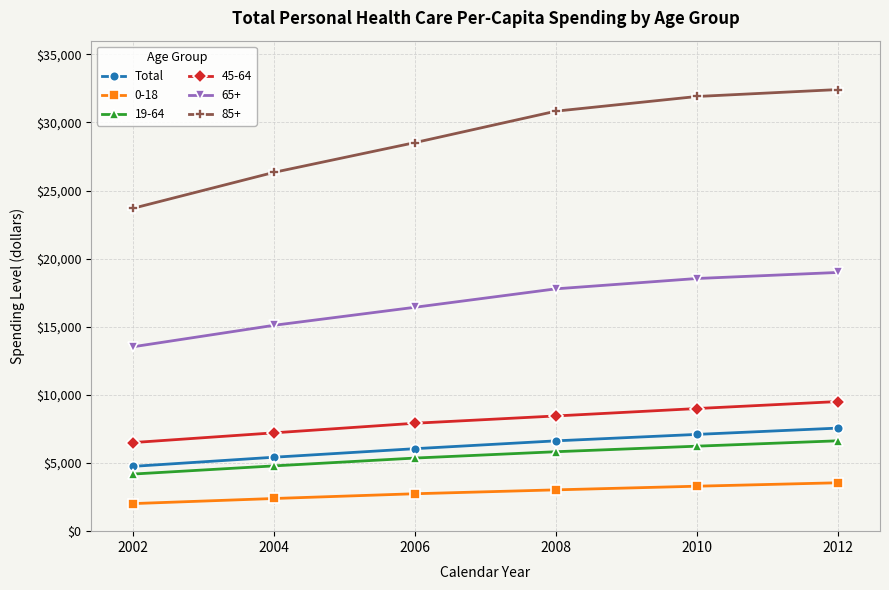

Does the chart display data point markers on the line(s)?

Yes